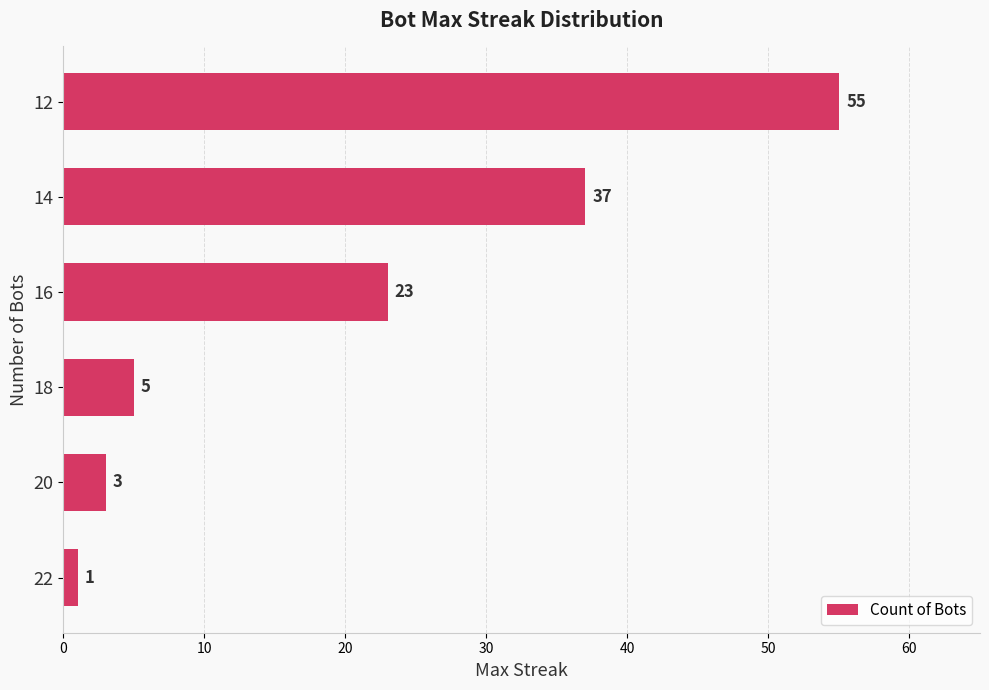

What is the average value?

21